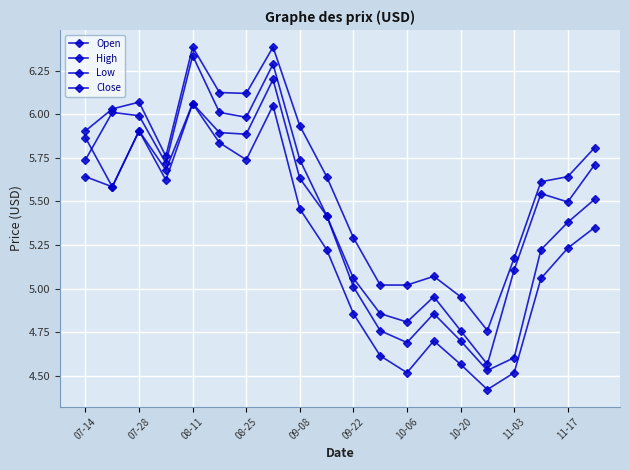

True or false: Open and Low intersect in this chart.

False